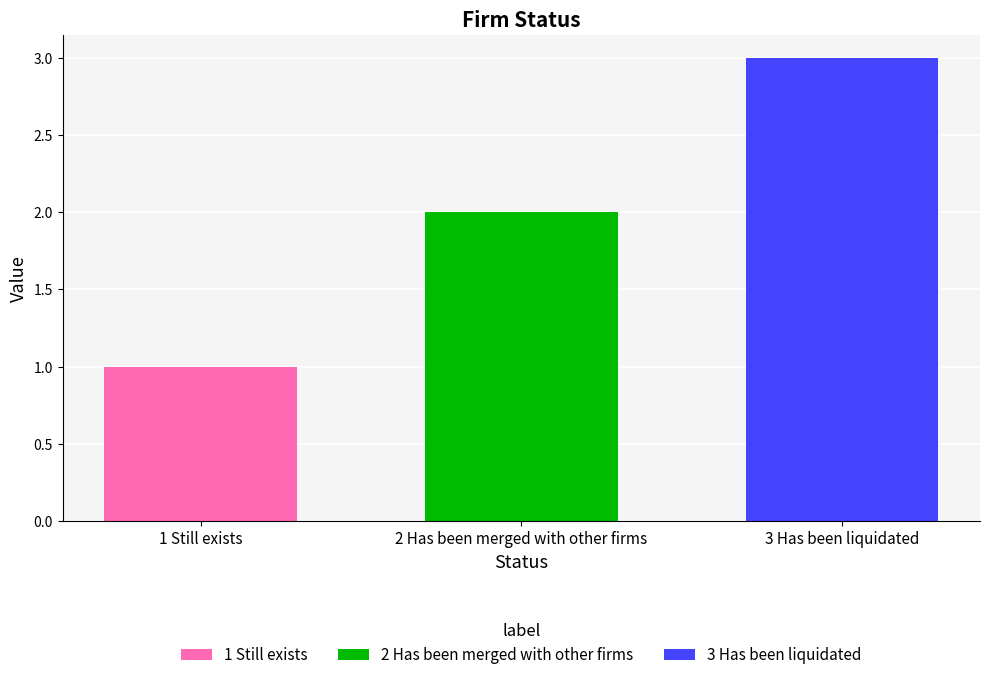

What is the greatest value displayed?

3